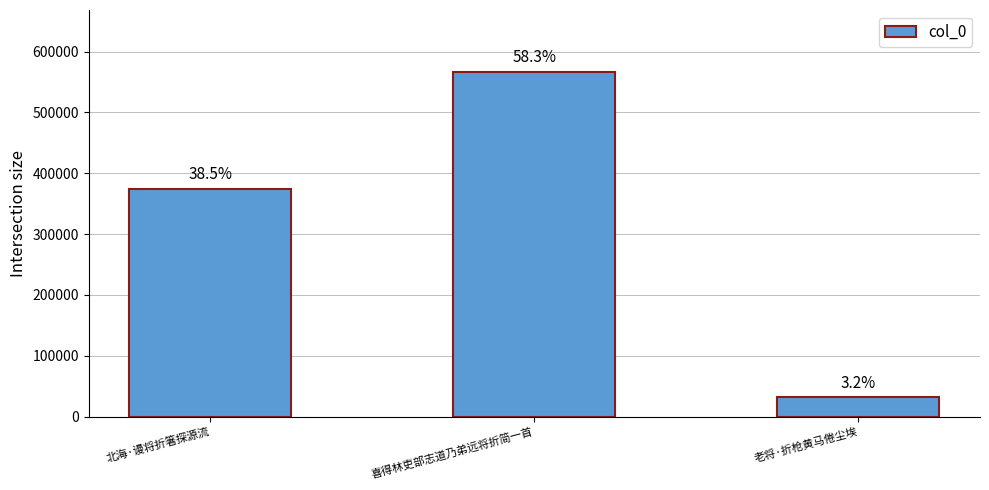

Does the chart contain any negative values?

No